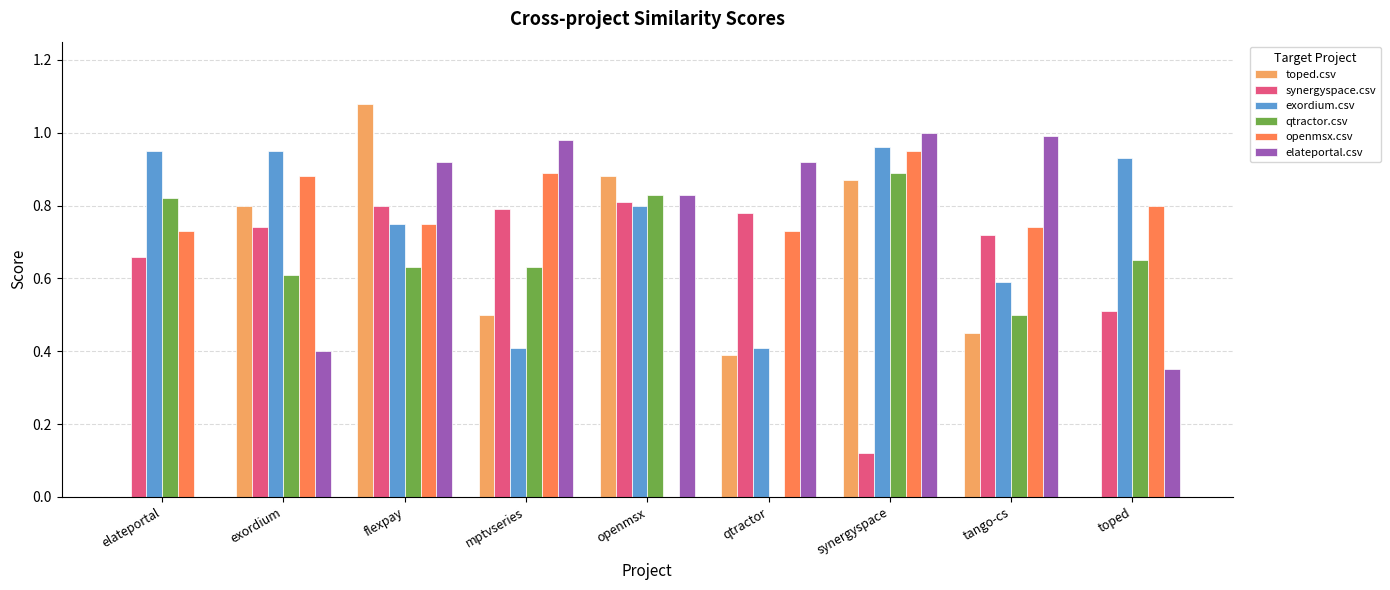

Which category has the highest value across all series?

flexpay